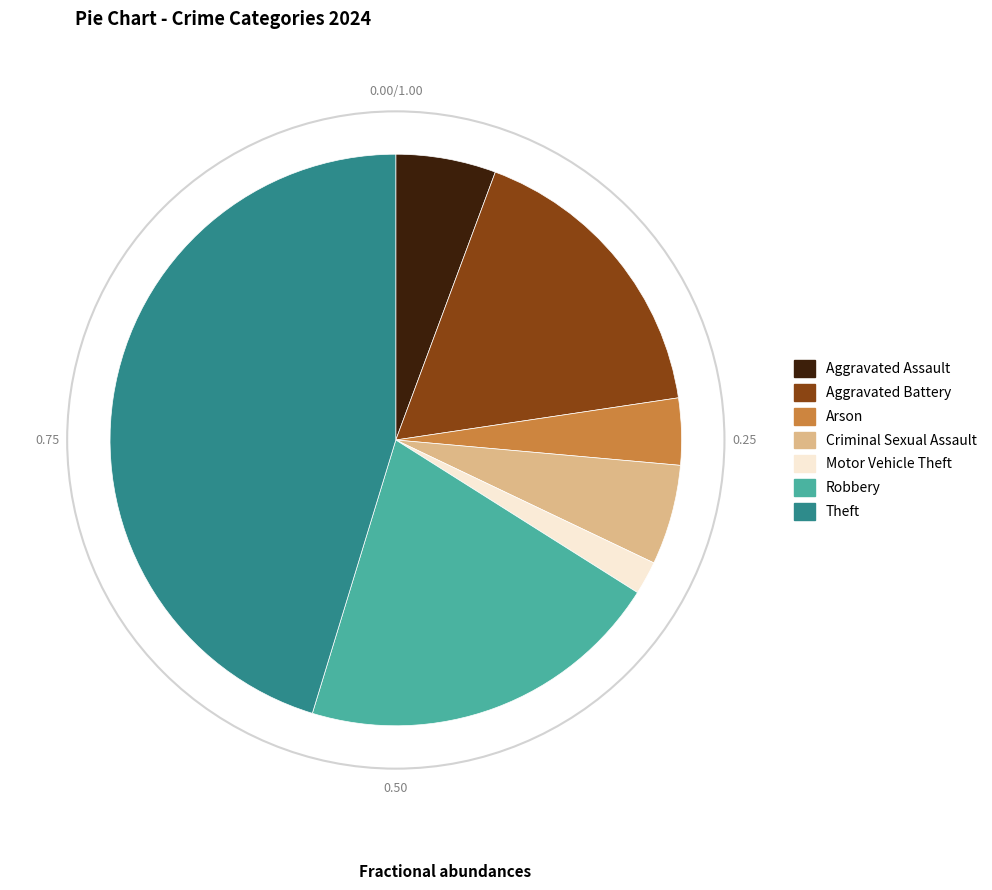

Does any single category account for the majority?

No